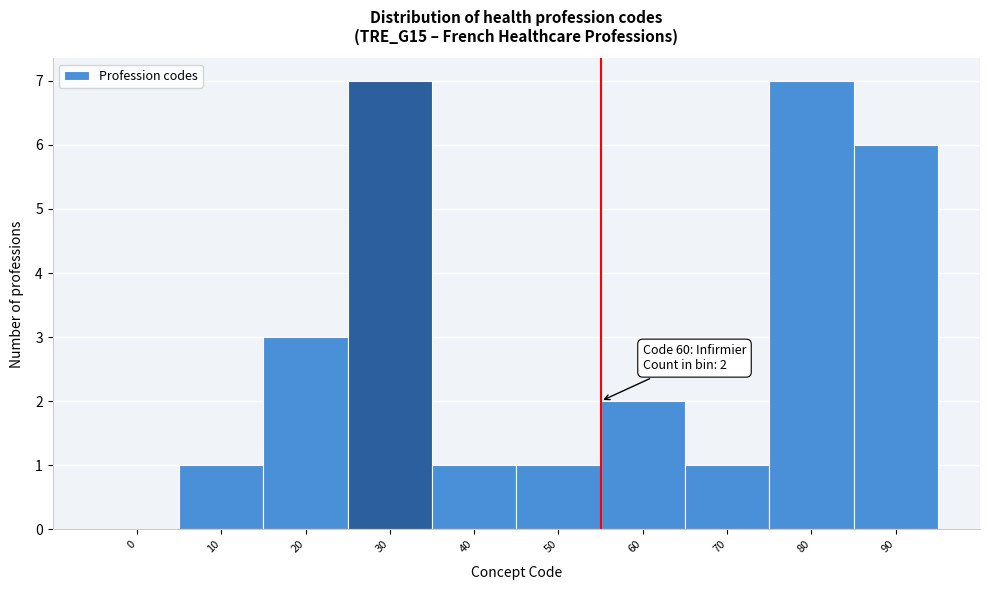

Reading left to right, list all the values displayed in this chart.

0=0	10=1	20=3	30=7	40=1	50=1	60=2	70=1	80=7	90=6